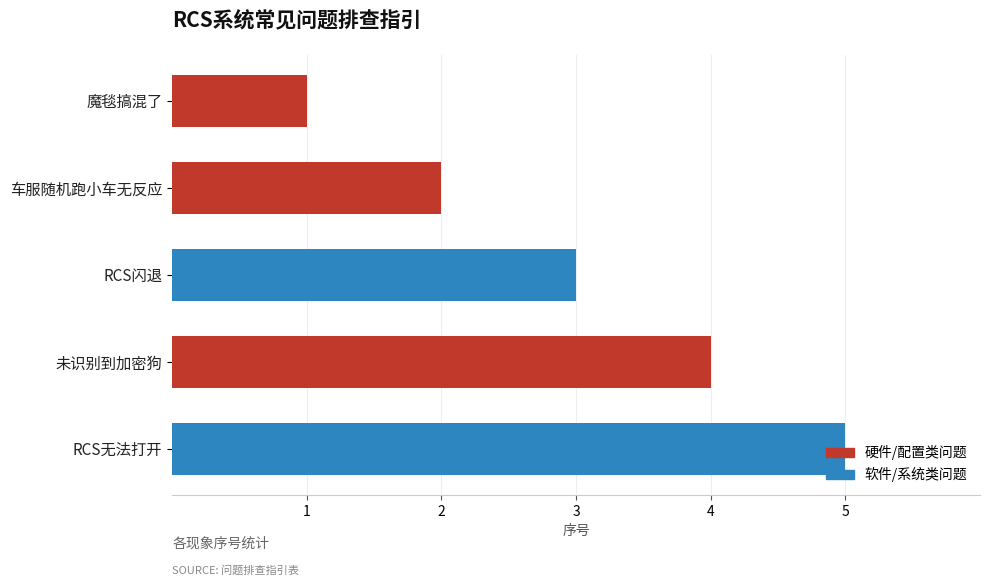

The value at 魔毯搞混了 is 1. True or false?

False